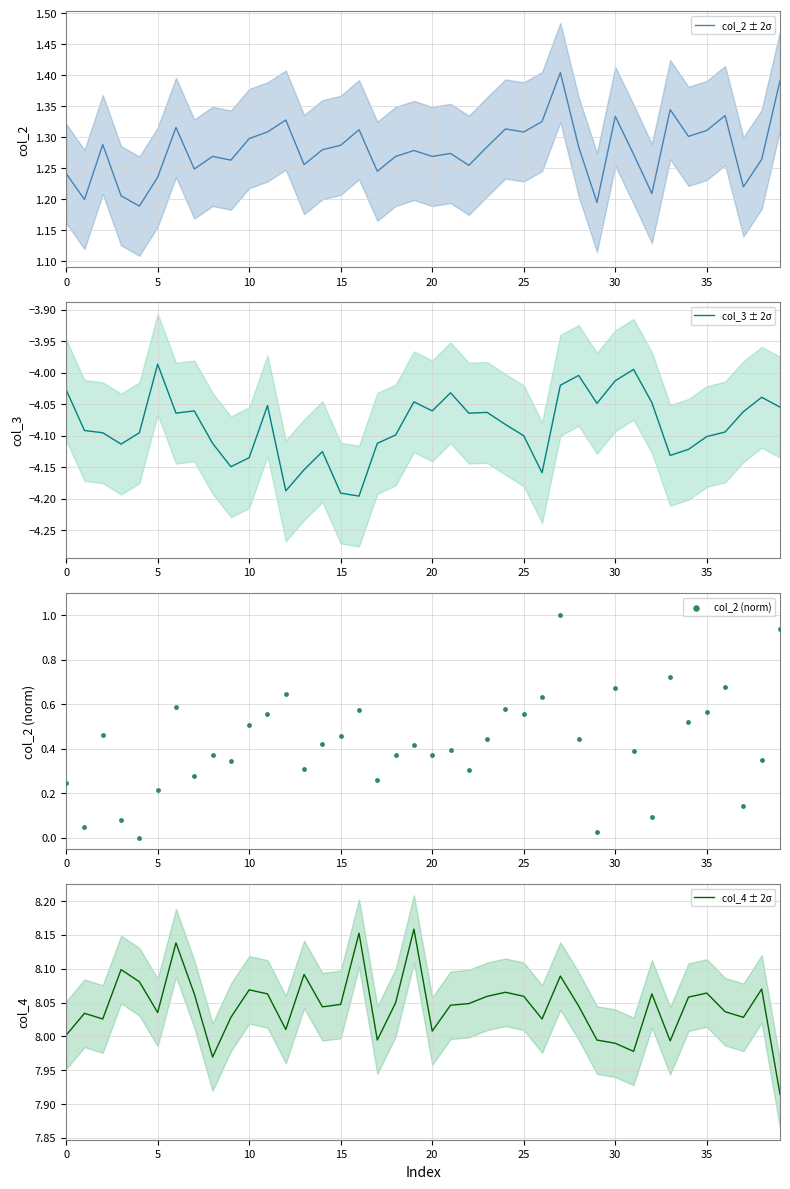

Which series has the largest total across all categories?

col_4 ± 2σ